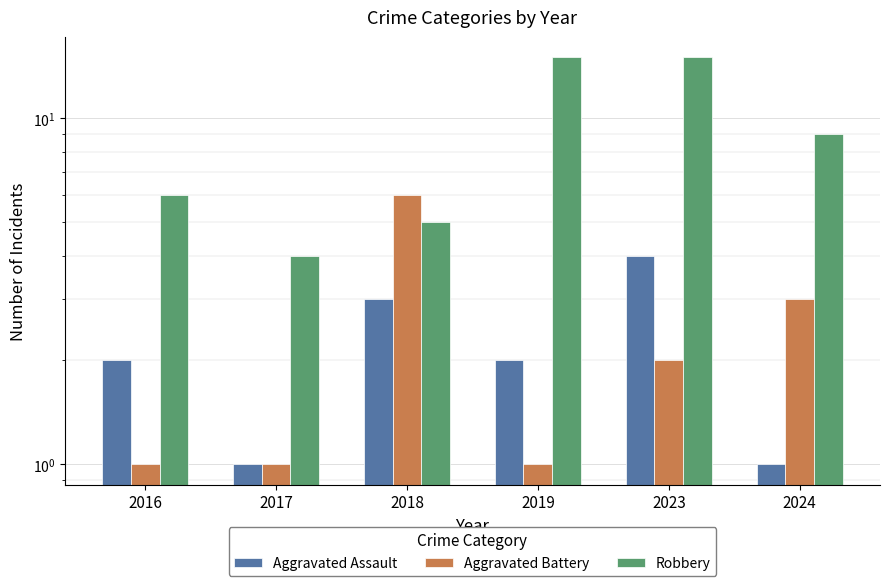

Count the number of categories in the chart.

6